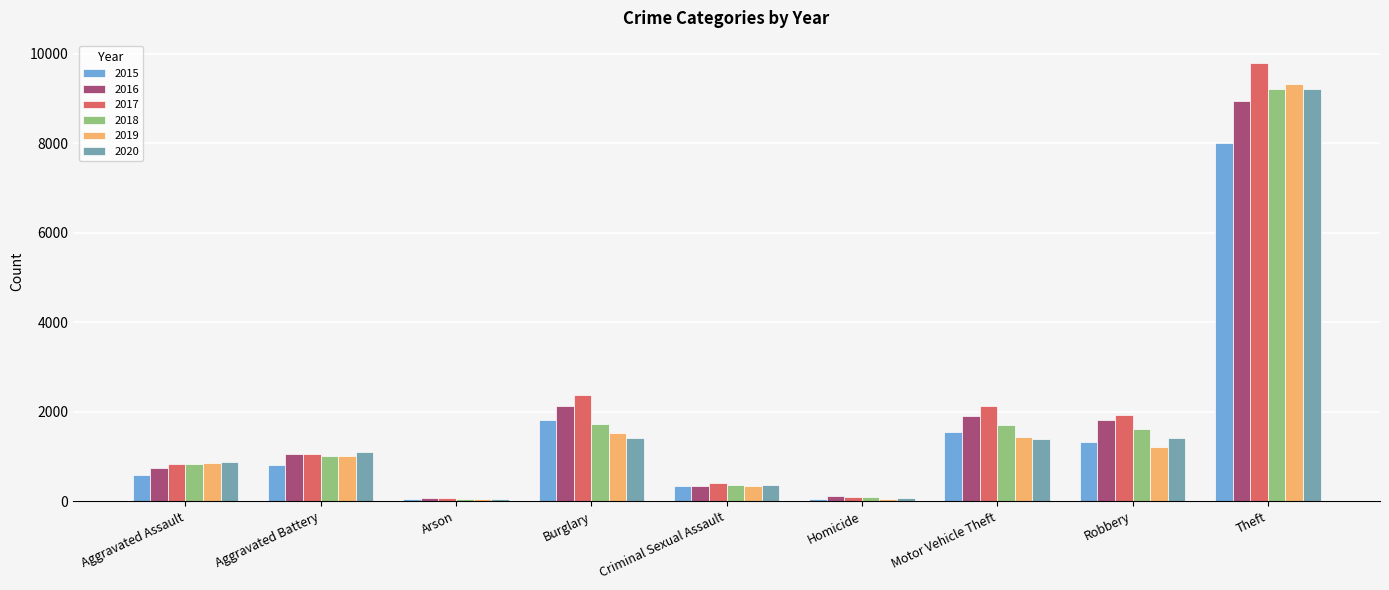

At which category is the sum across all series the highest?

Theft